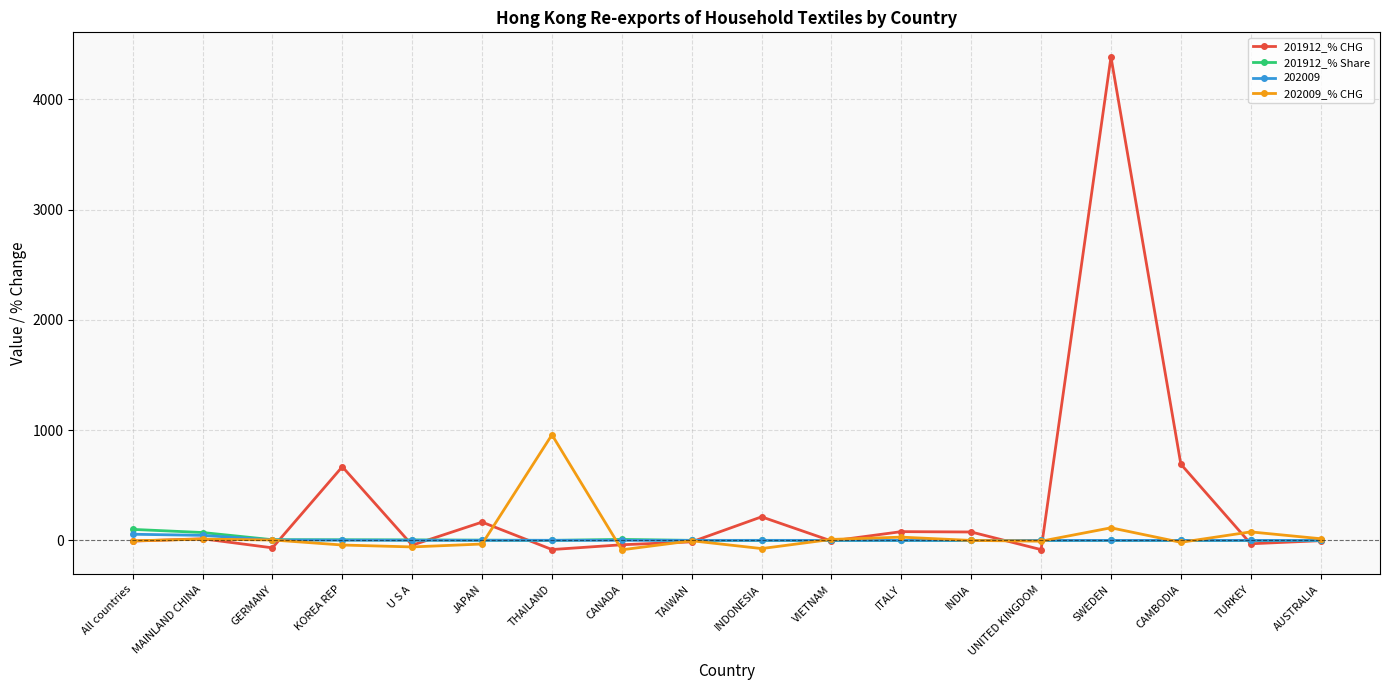

At which label is 201912_% CHG closest to 2150?

CAMBODIA